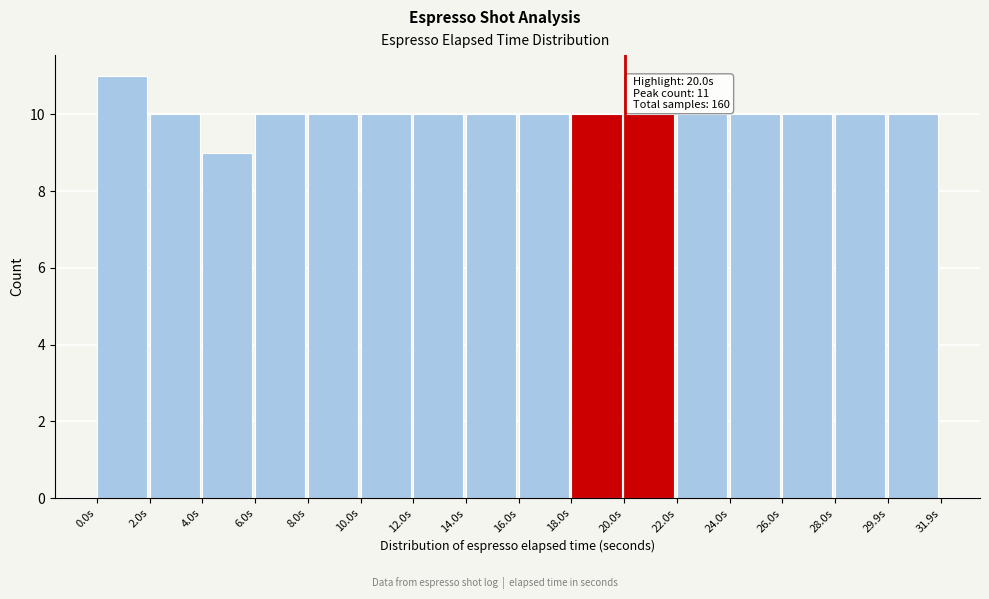

Which range on the x-axis has the tallest bar?

0 to 2